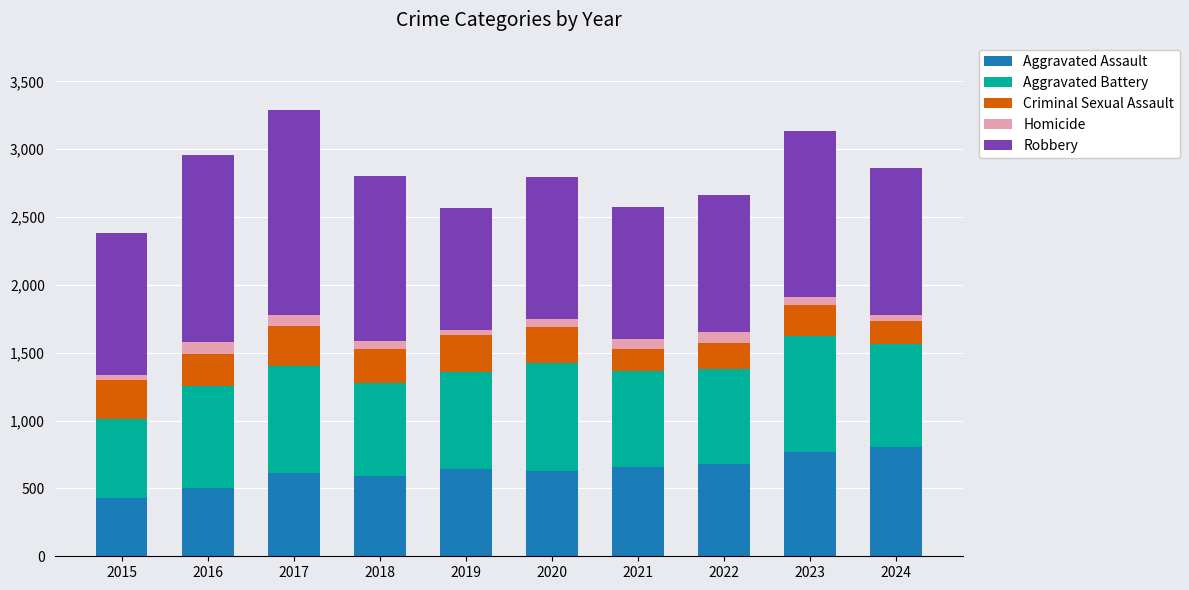

What is the difference between the second highest and minimum values in the Aggravated Assault series?

337